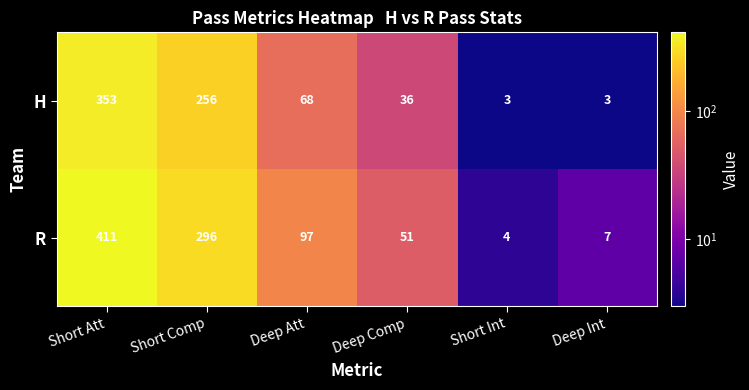

At how many categories does at least one series exceed 184?

2